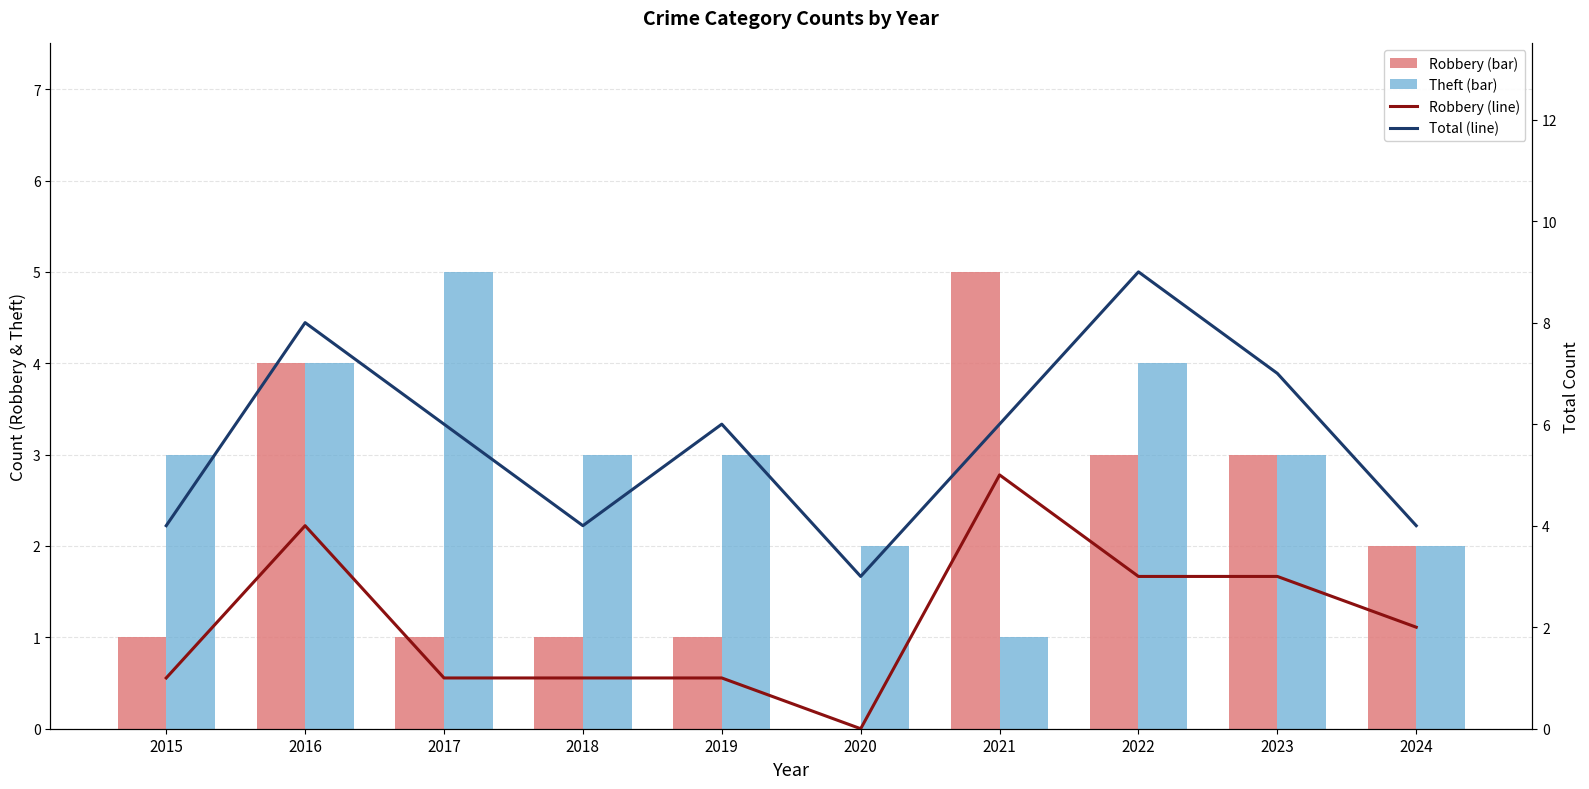

What is the spread (max minus min) of values at 2015?

3